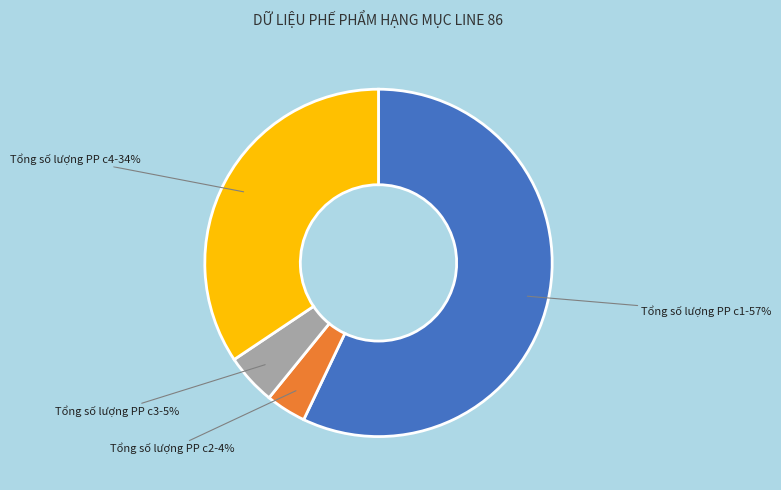

Count the number of slices in the pie.

4